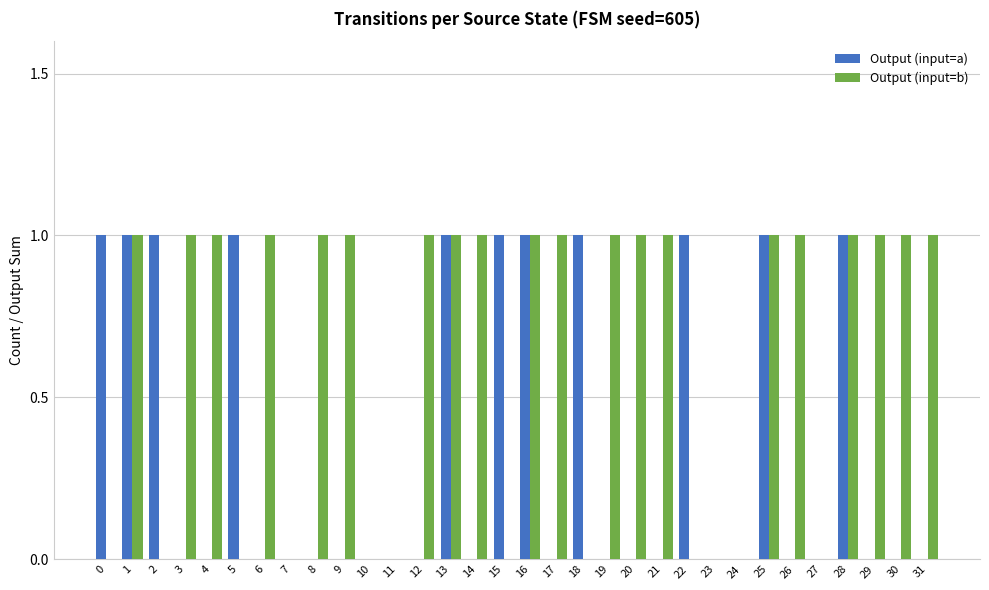

Is the value of Output (input=b) at 1 greater than the value of Output (input=a) at 19?

Yes